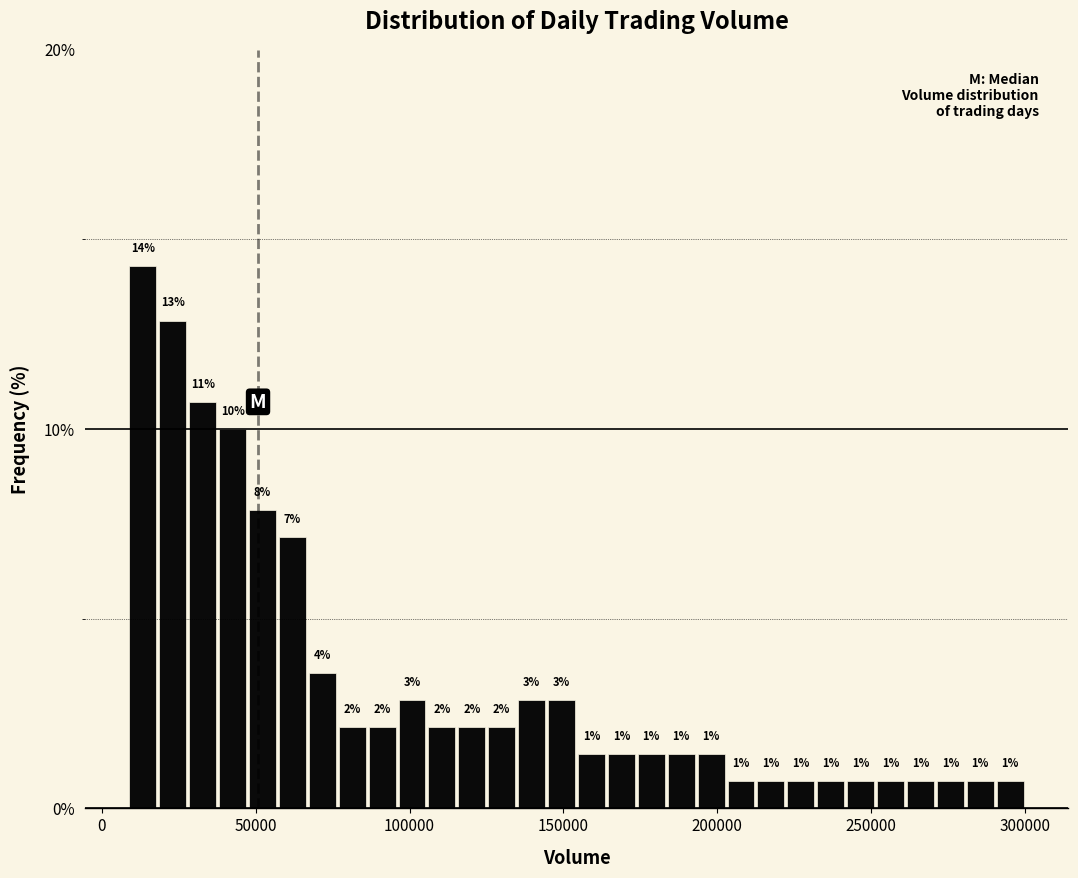

Read against the x-axis, roughly where is the centre of the tallest bar?

15000